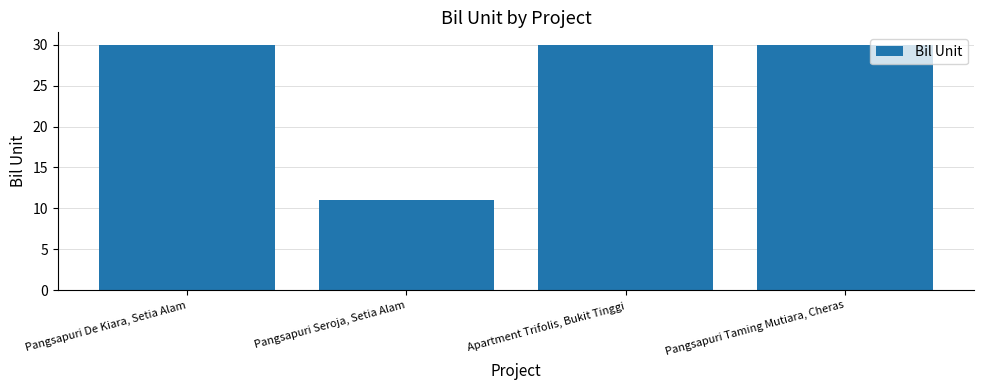

How many bars are there in total?

4